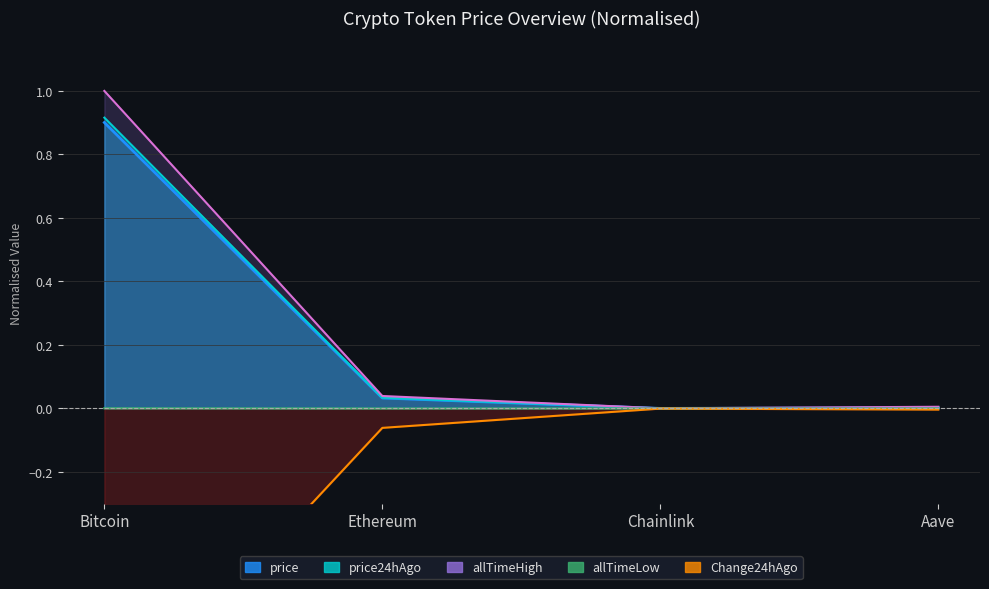

True or false: allTimeLow and price24hAgo intersect in this chart.

False